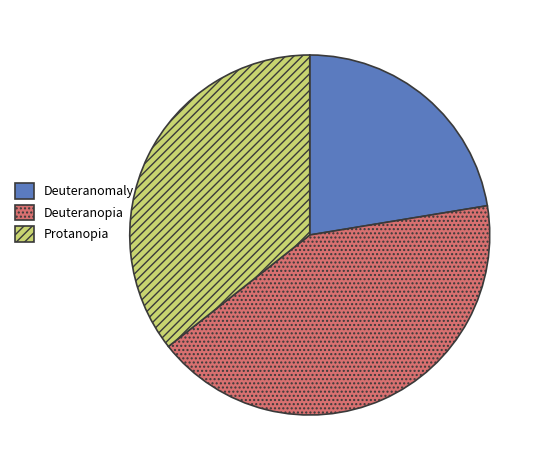

Do Deuteranopia and Deuteranomaly together represent more than half of the pie?

Yes